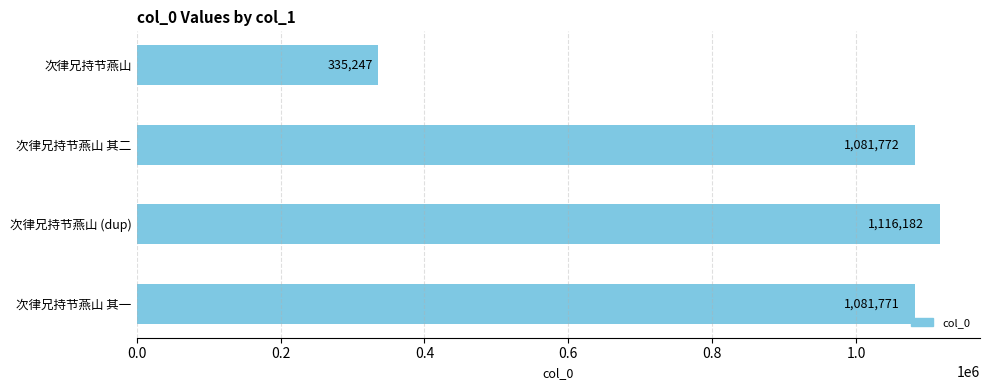

The chart shows a value of 580060 at 次律兄持节燕山 其二. True or false?

False